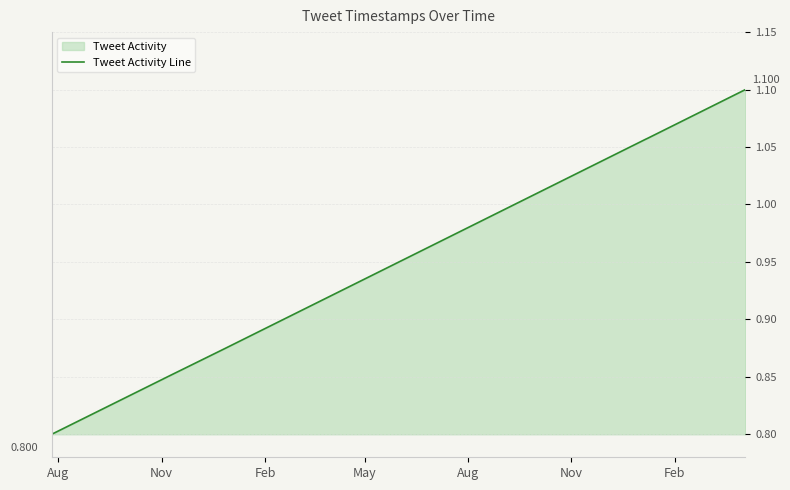

Reading left to right, transcribe all the data shown in this chart.

0.8	0.9	0.9	1.1	1.1	1.1